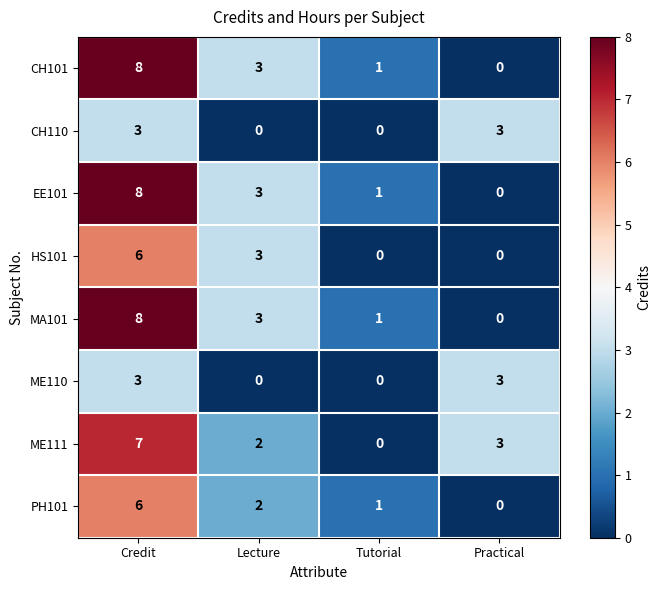

The ME110 series shows 0 at Tutorial. True or false?

True